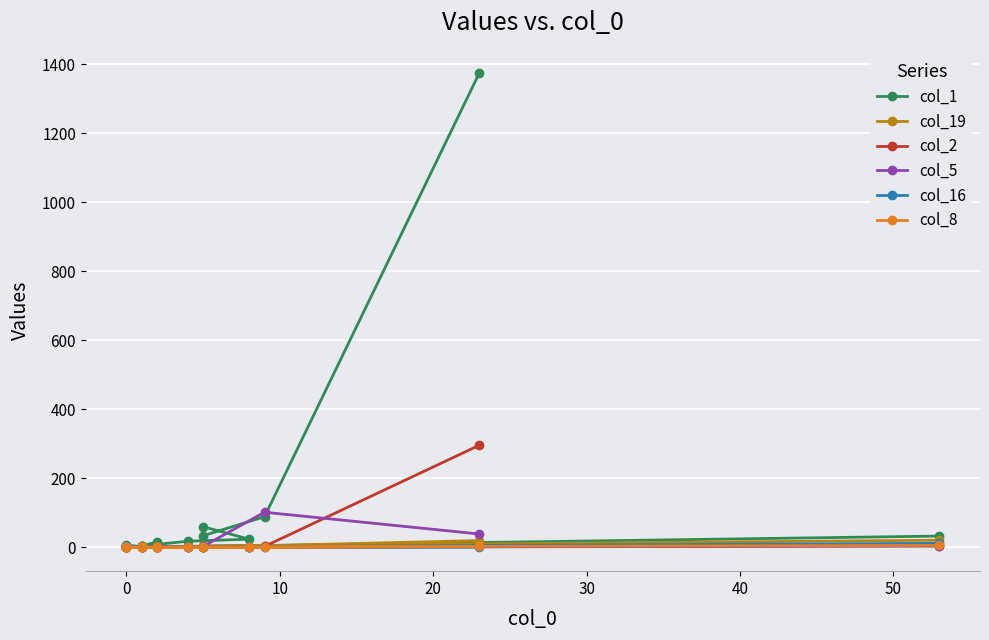

Does the chart display data point markers on the line(s)?

Yes